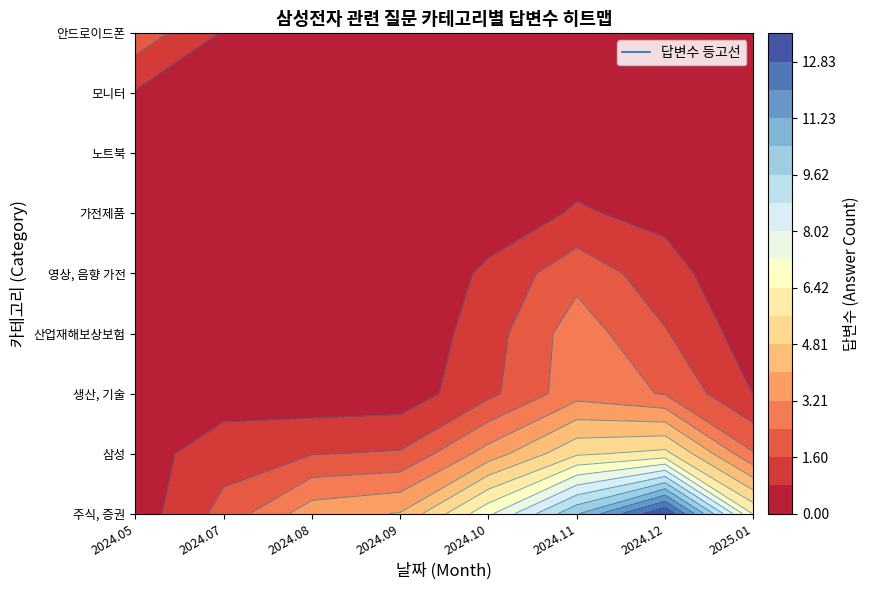

What is the difference between the highest and lowest values at 5?

8